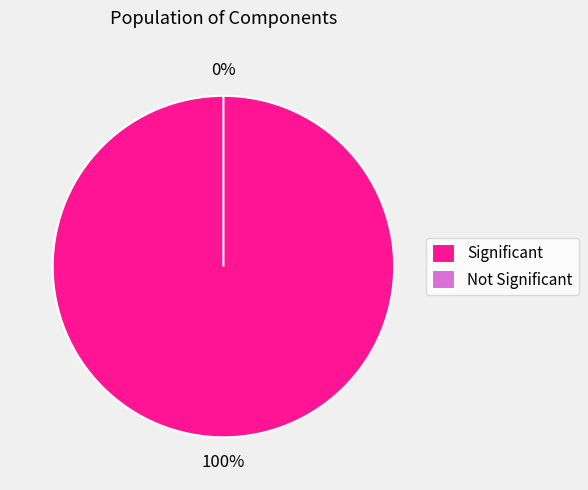

Is the sum of 1 and 0 greater than half?

Yes